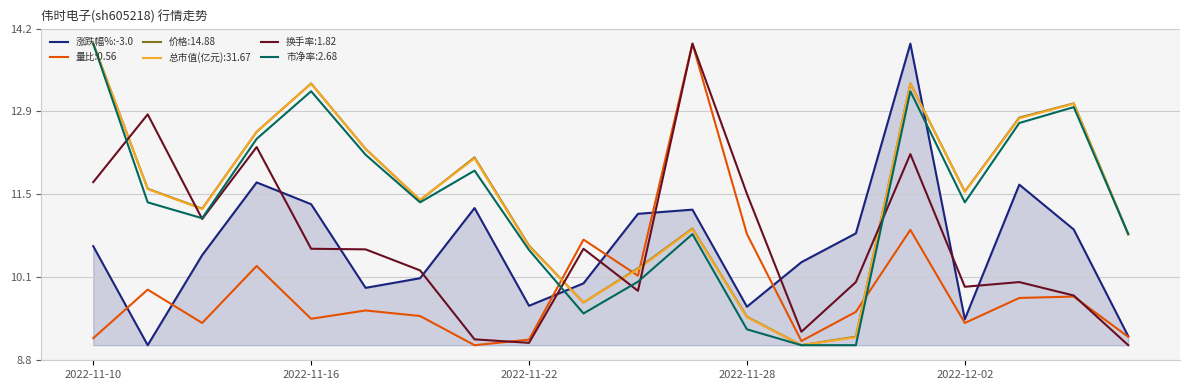

How many intersections are there between 换手率:1.82 and 价格:14.88?

6